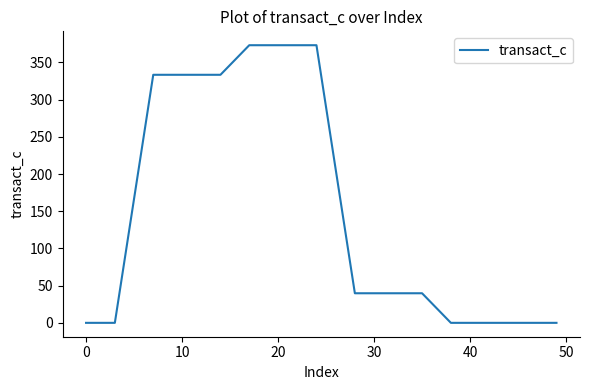

What is the greatest value displayed?

373.1